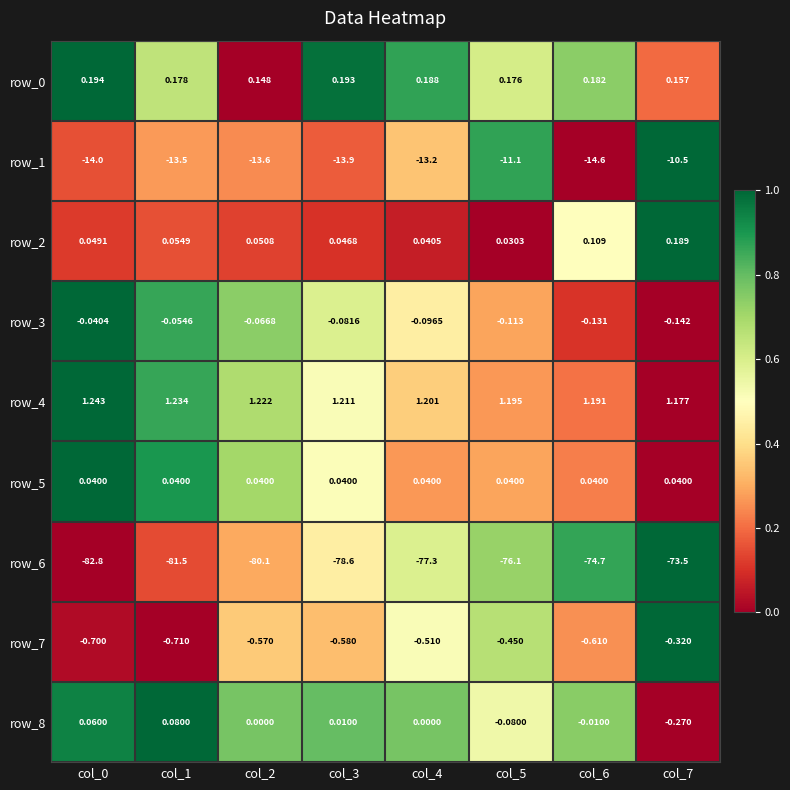

Is it true that row_5 equals 0.4 at col_5?

False